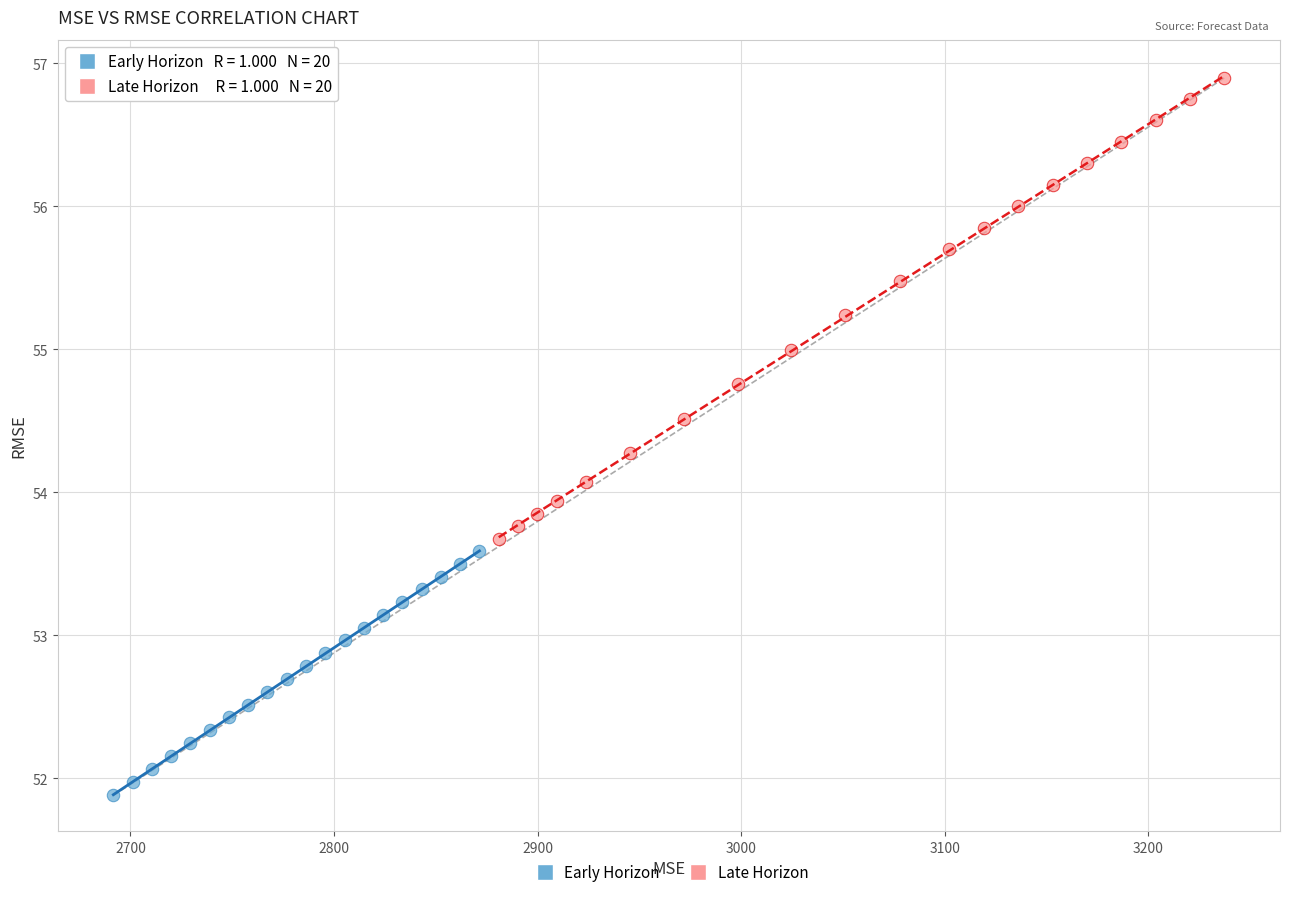

Which series reaches the minimum Y coordinate?

Early Horizon